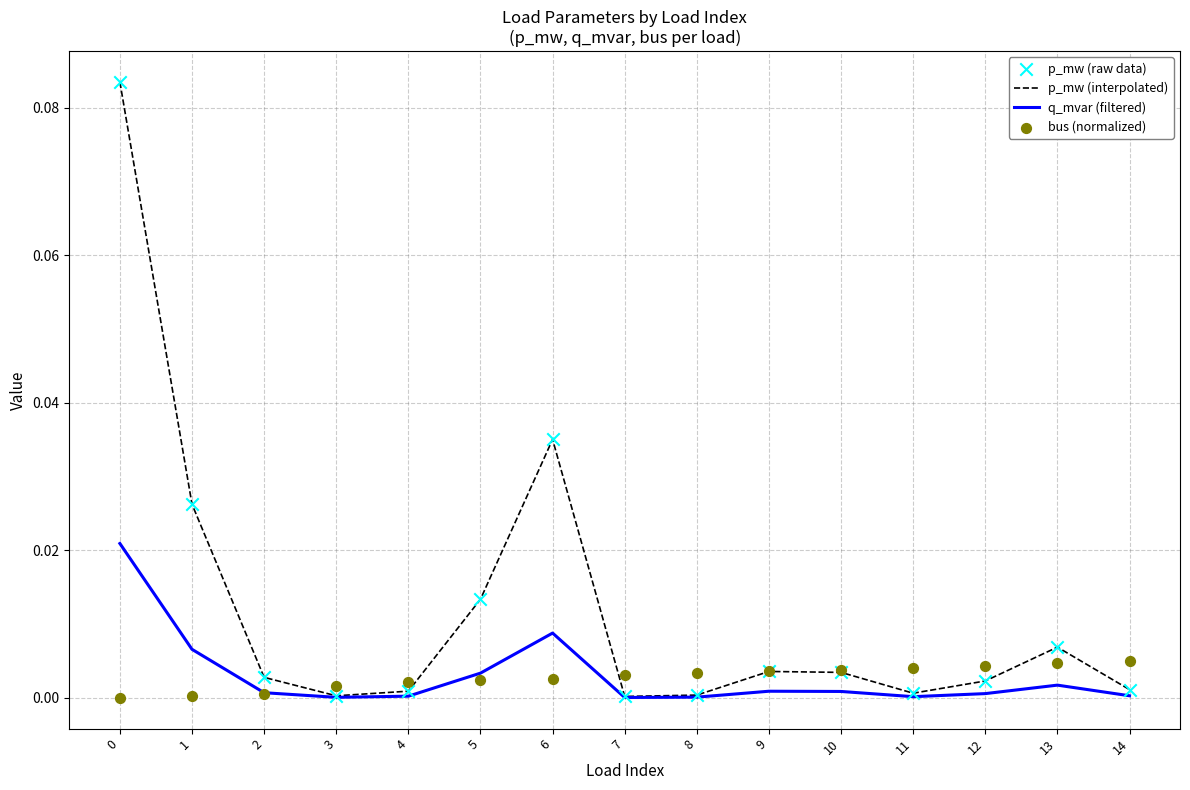

Which series reaches the maximum Y coordinate?

p_mw (interpolated)